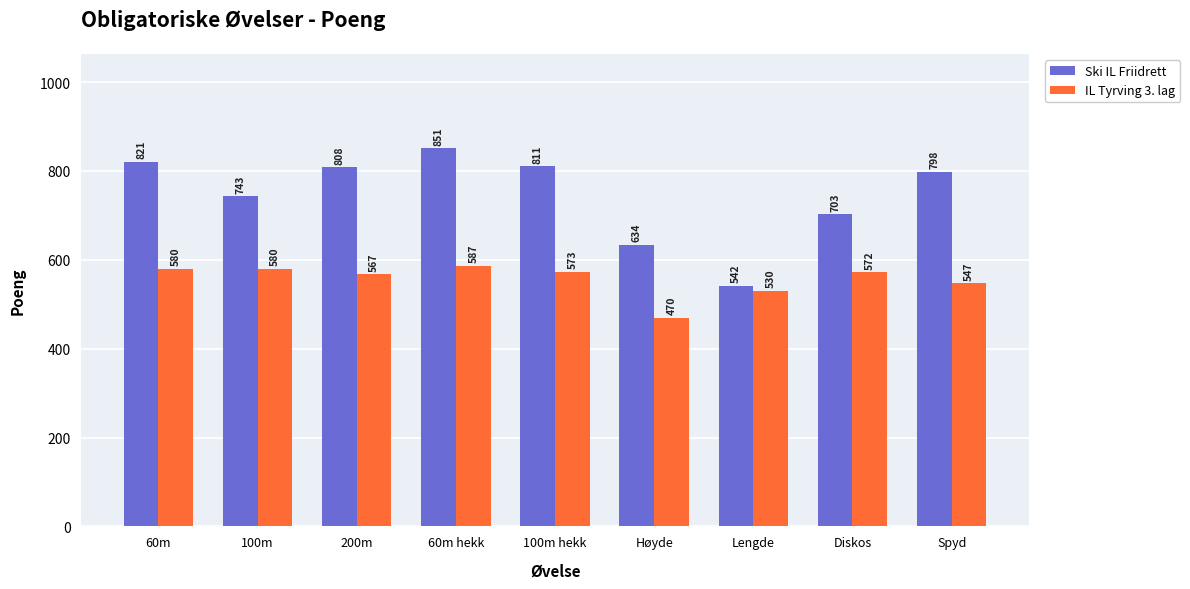

What is the label of the 8th bar from the left?

Diskos